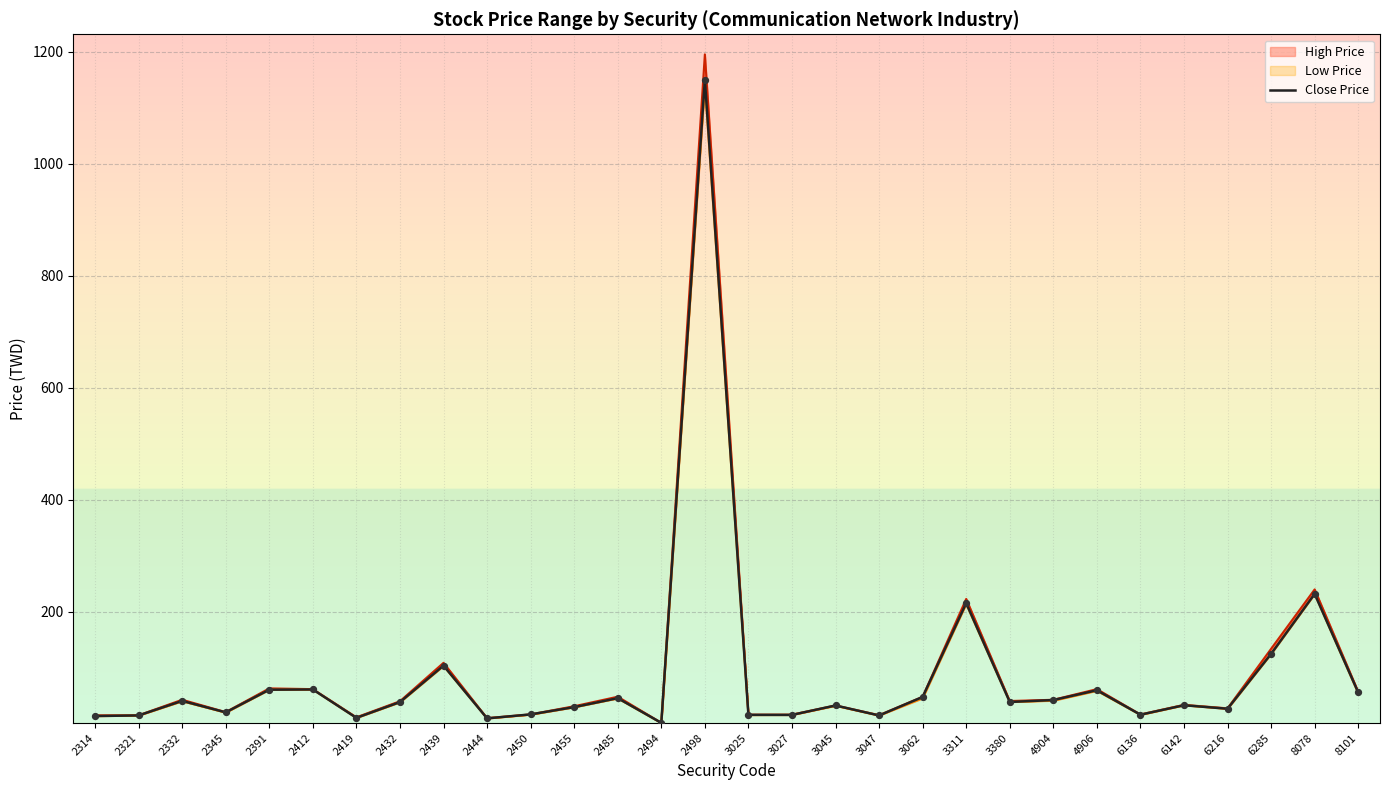

At how many categories does at least one series exceed 364?

1